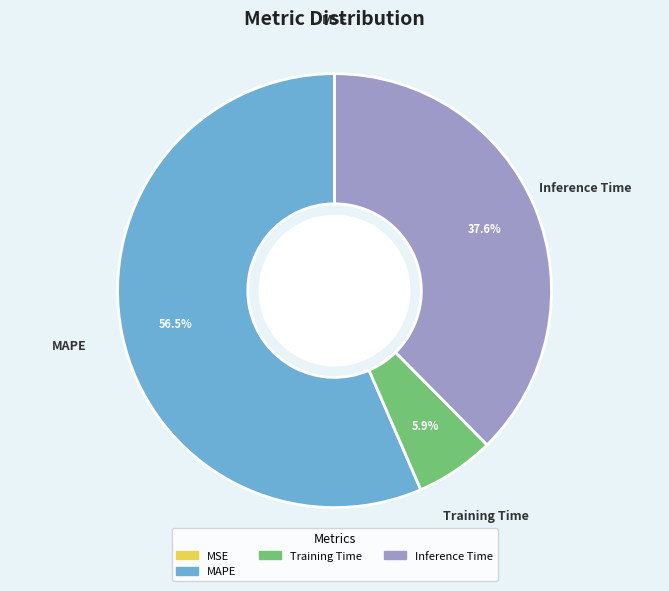

Is there any slice that represents more than half of the pie?

Yes